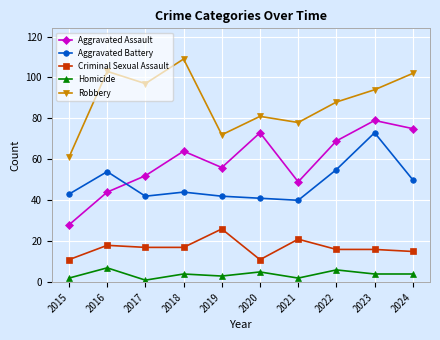

What are all the series names shown in the legend?

Aggravated Assault, Aggravated Battery, Criminal Sexual Assault, Homicide, Robbery